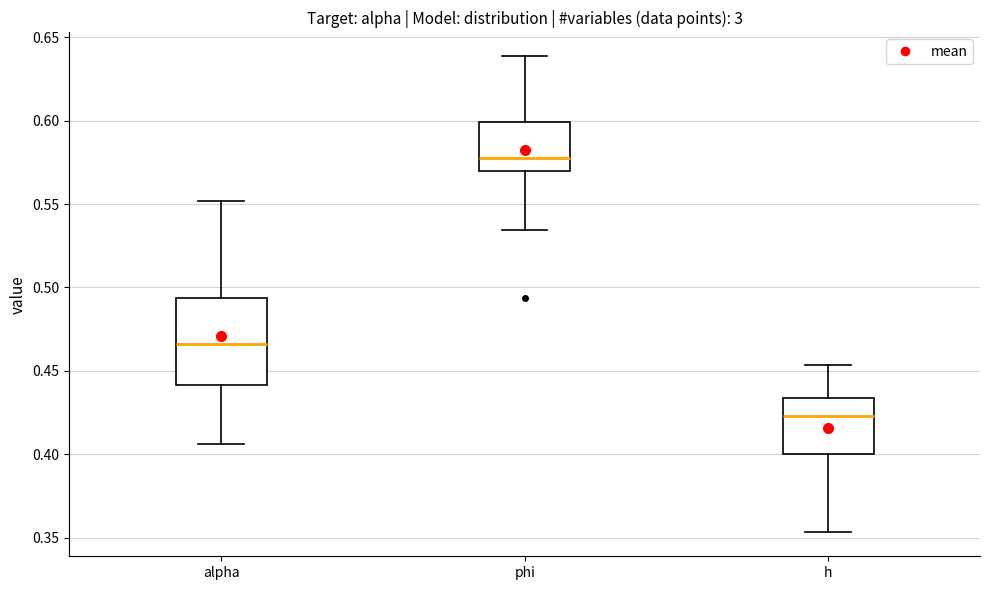

Which box is the tallest, from its lower edge to its upper edge?

alpha